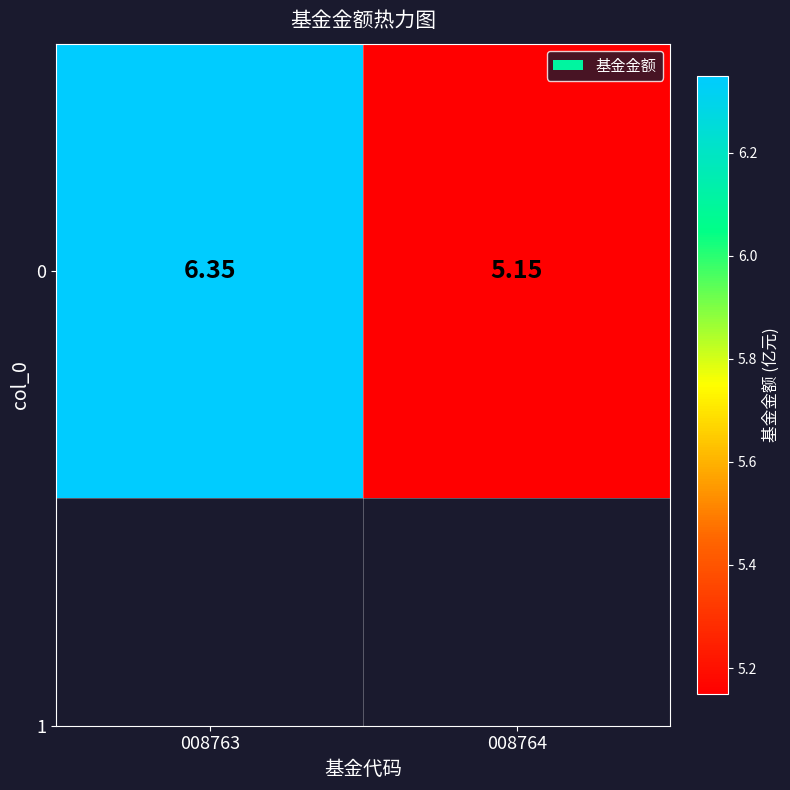

The value at 008764 is 5.2. True or false?

True